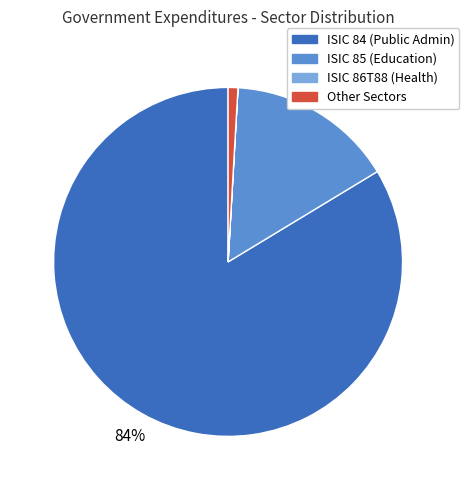

To the nearest percent, what is the average slice percentage?

25%